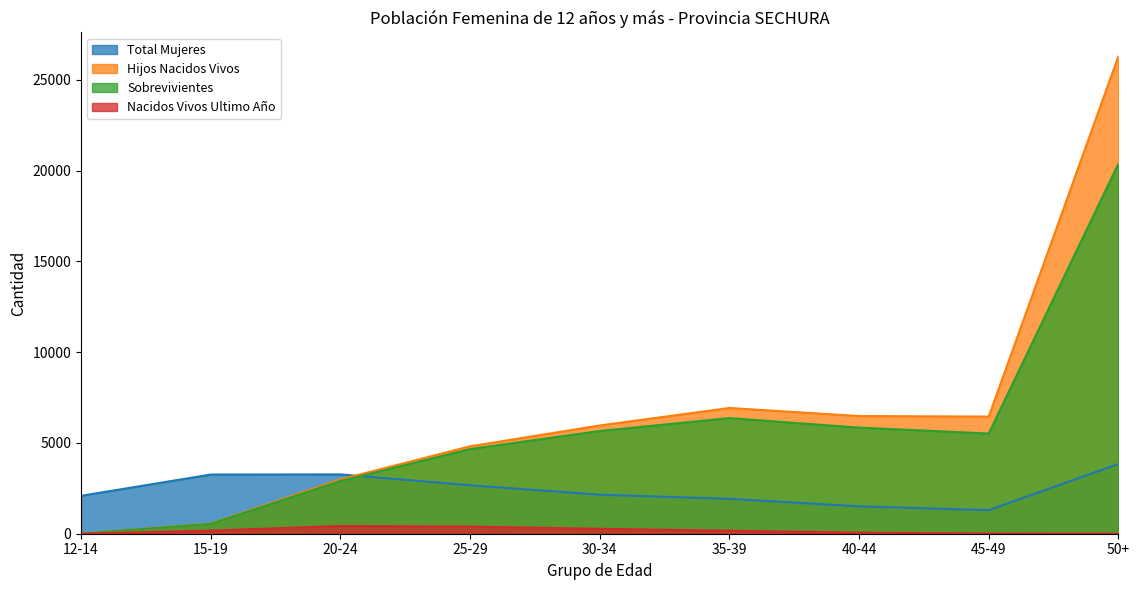

What is the sum of the Nacidos Vivos Ultimo Año values at 45-49 and 12-14?

6